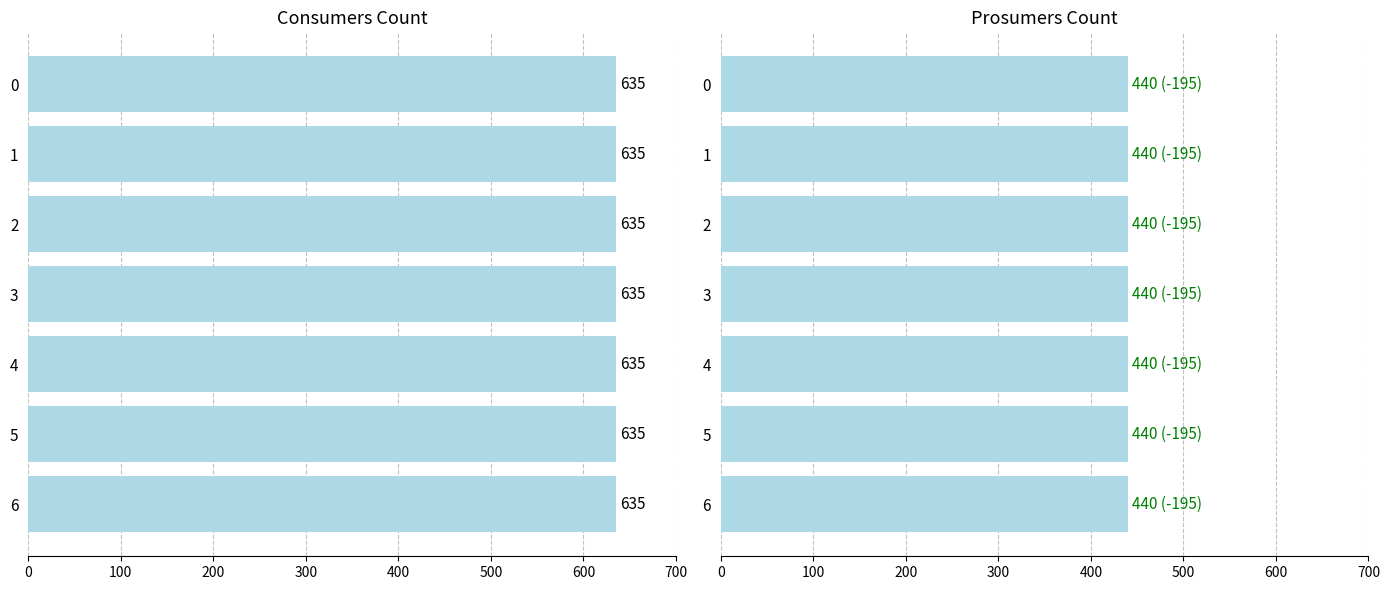

What is the spread (max minus min) of values at 3?

195